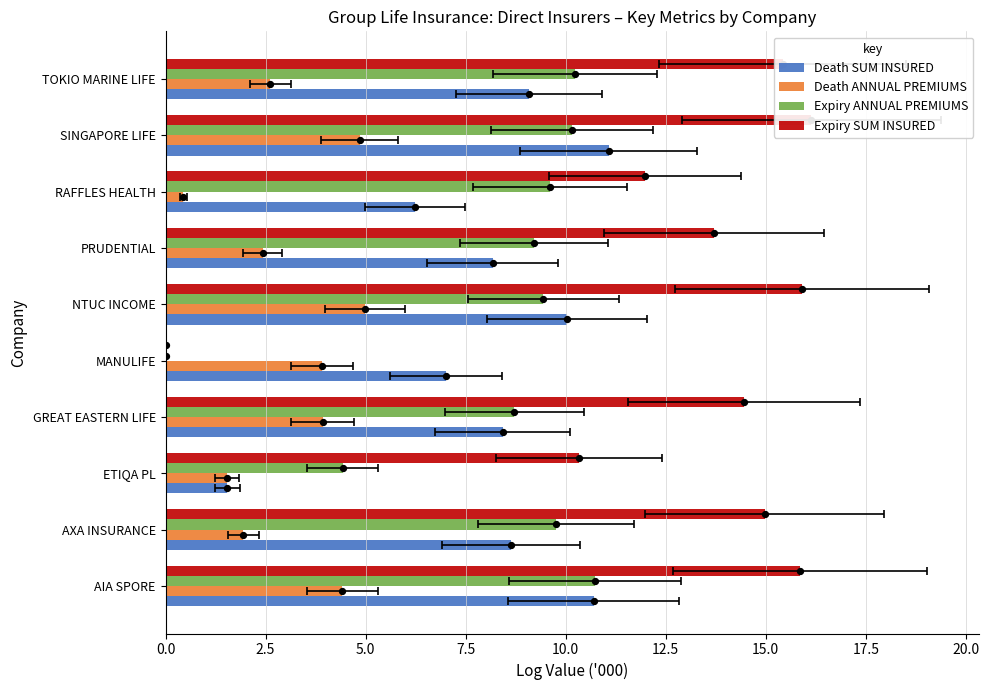

At how many categories does at least one series exceed 10?

9